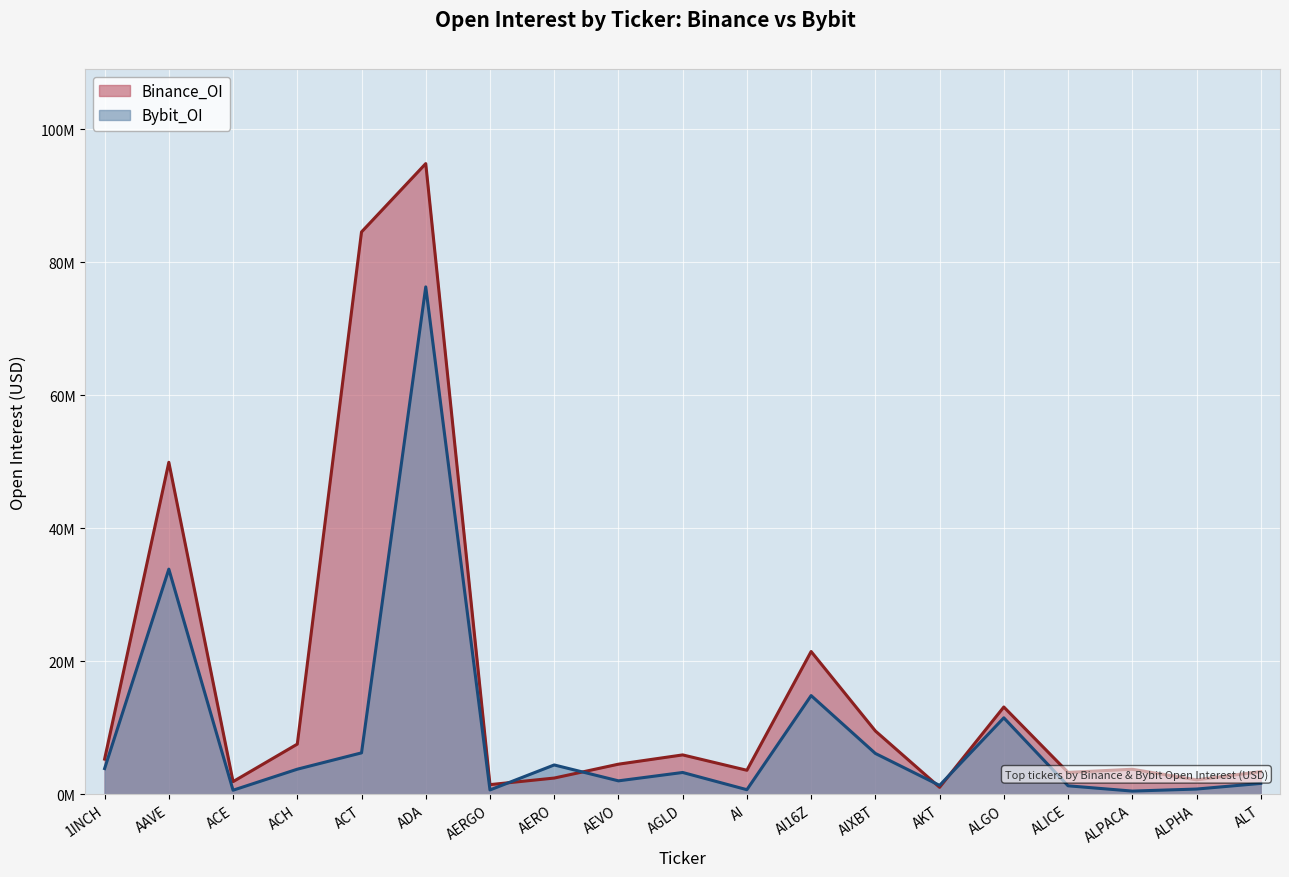

List the series in order of their peak value, lowest first.

Bybit_OI, Binance_OI